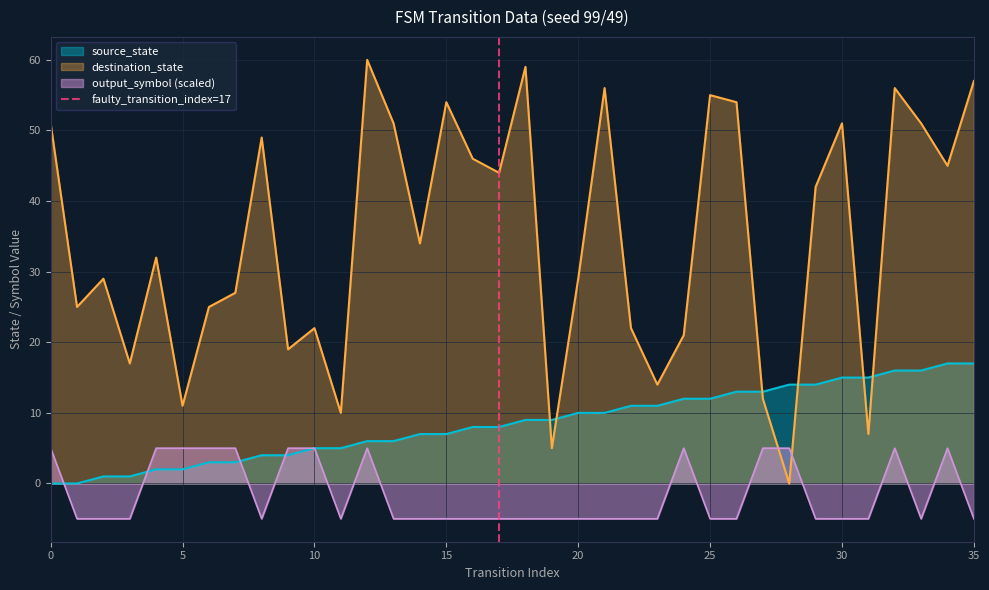

List the labels in order of value, largest first.

5, 0